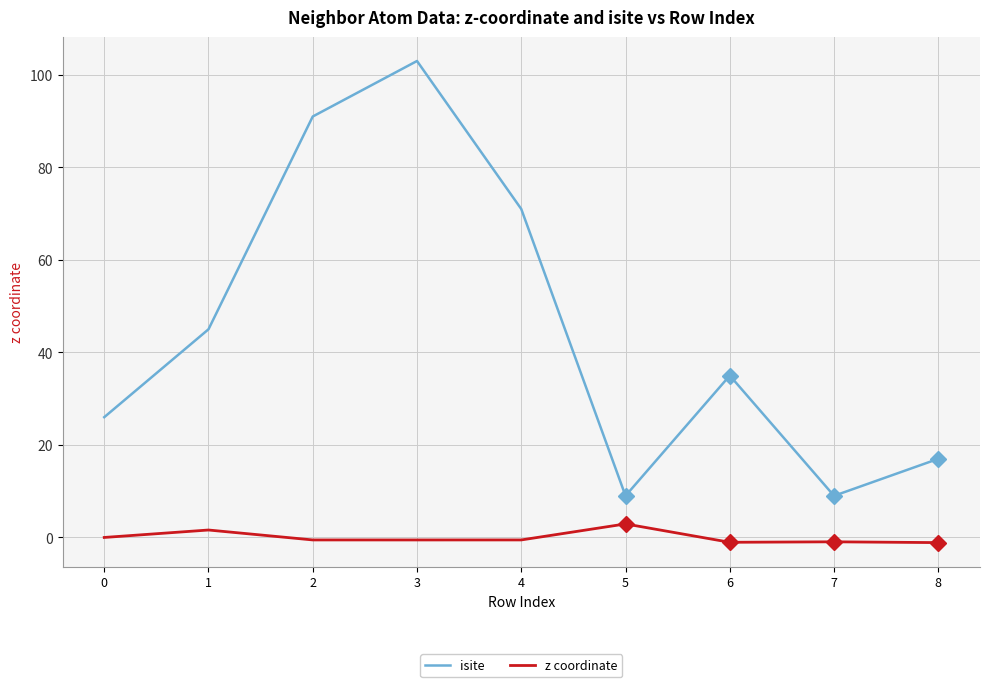

Which series changed the most between 1 and 7?

isite